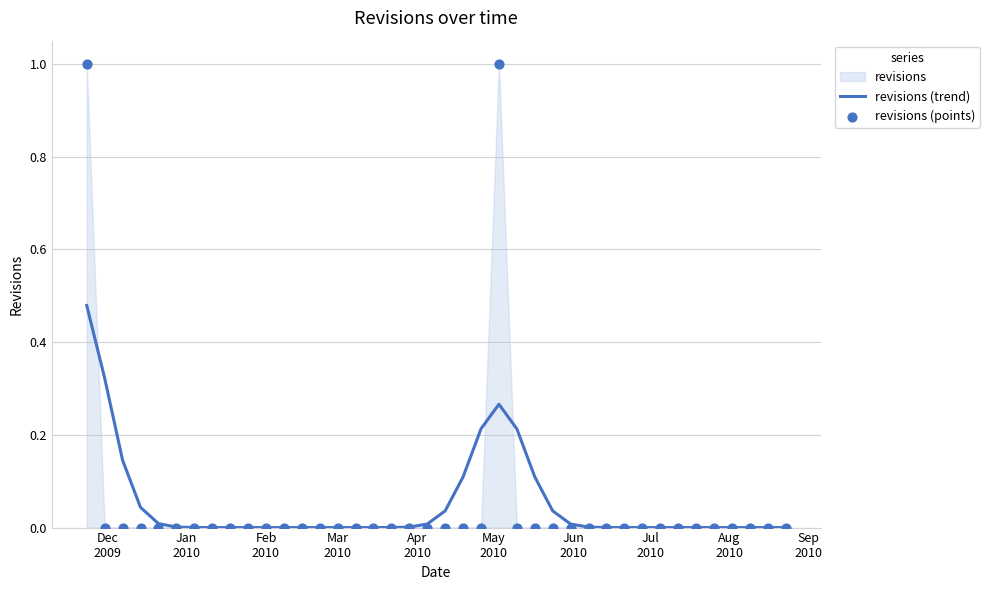

Is the value of revisions (points) at Jun
2010 greater than the value of revisions (trend) at 35?

No